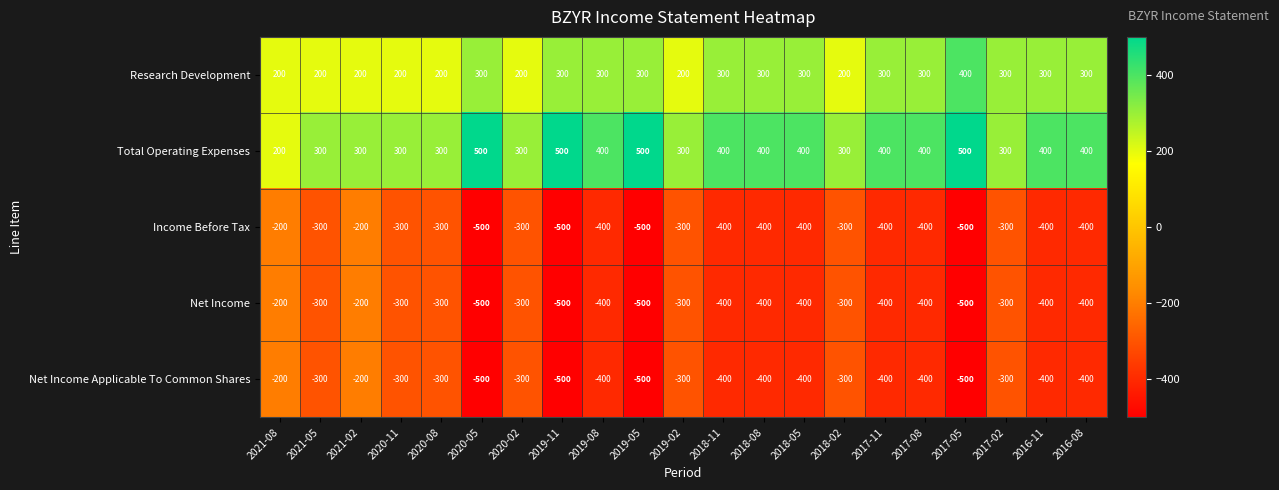

Which series has the largest total across all categories?

Total Operating Expenses